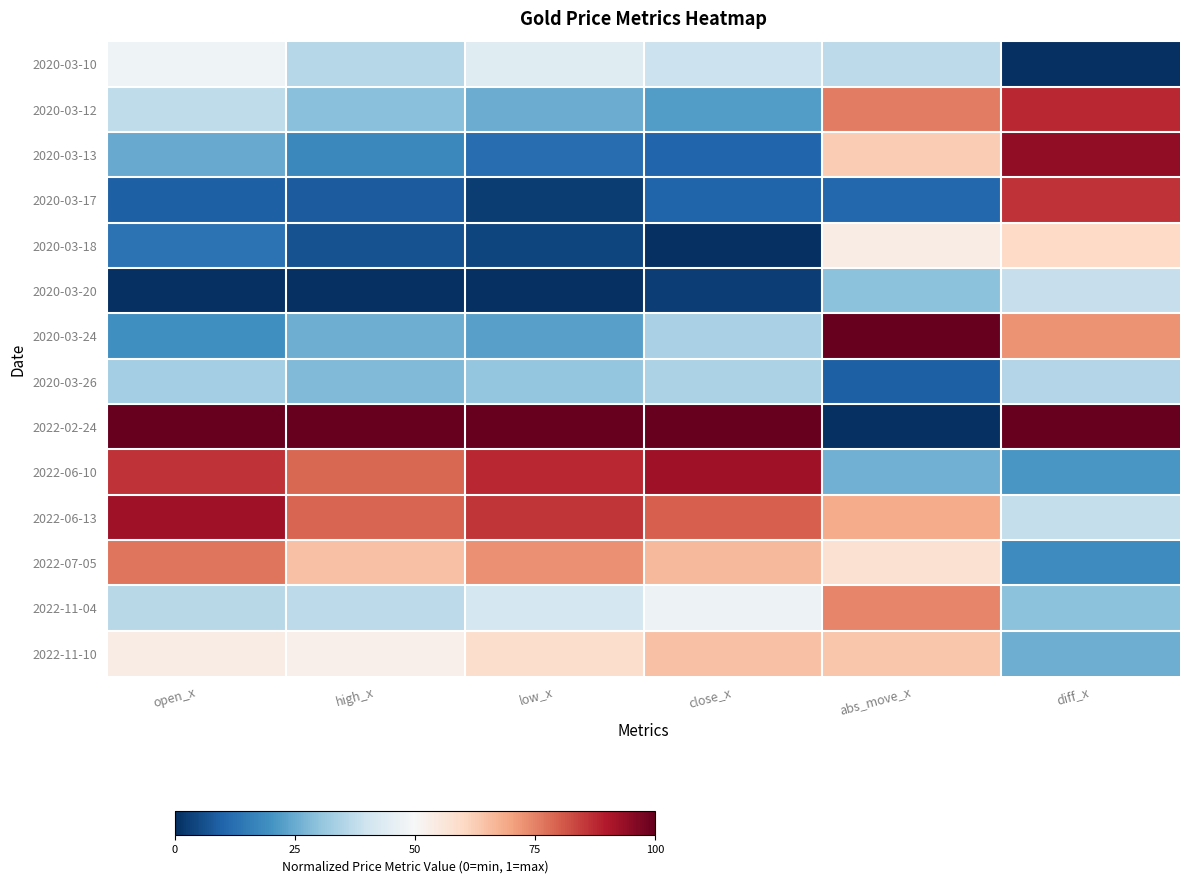

Which category has the lowest value across all series?

diff_x